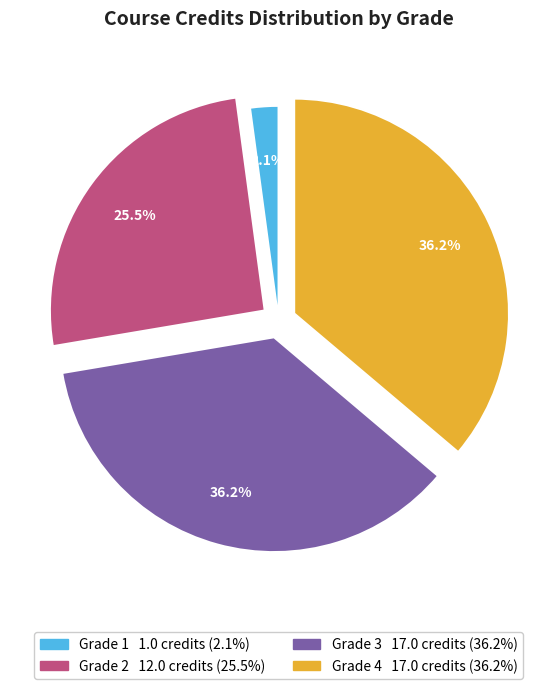

Is there any slice that represents more than half of the pie?

No